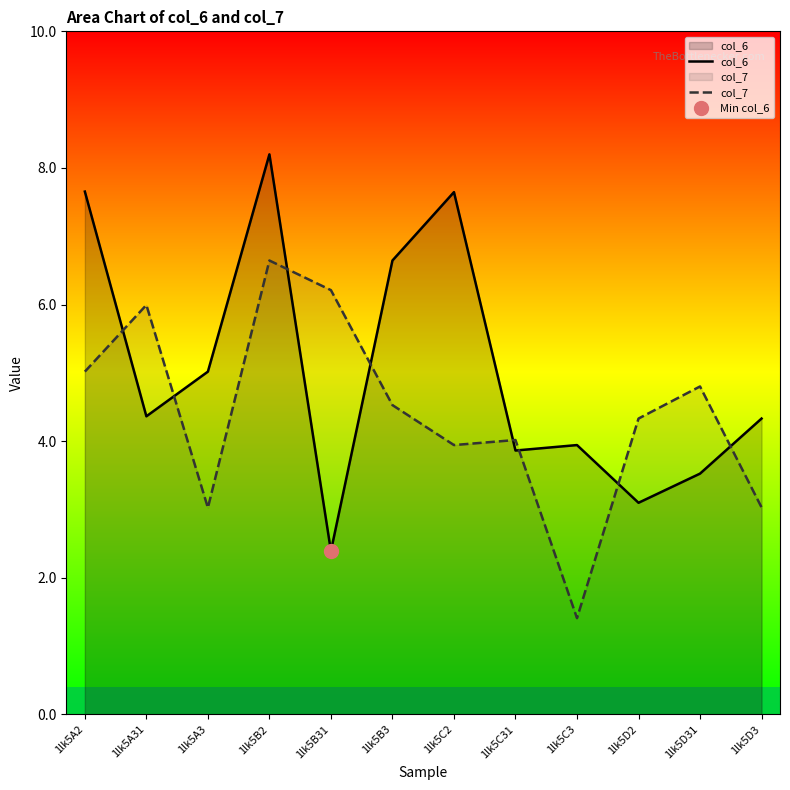

How many series are shown in this chart?

2